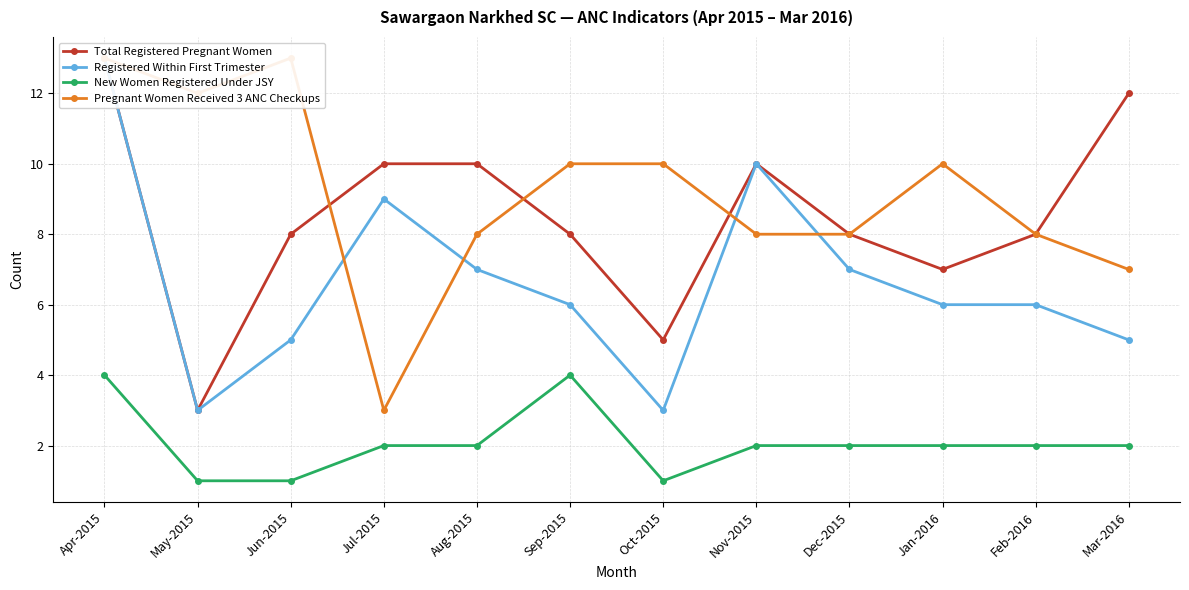

Is it true that Pregnant Women Received 3 ANC Checkups equals 13 at Dec-2015?

False